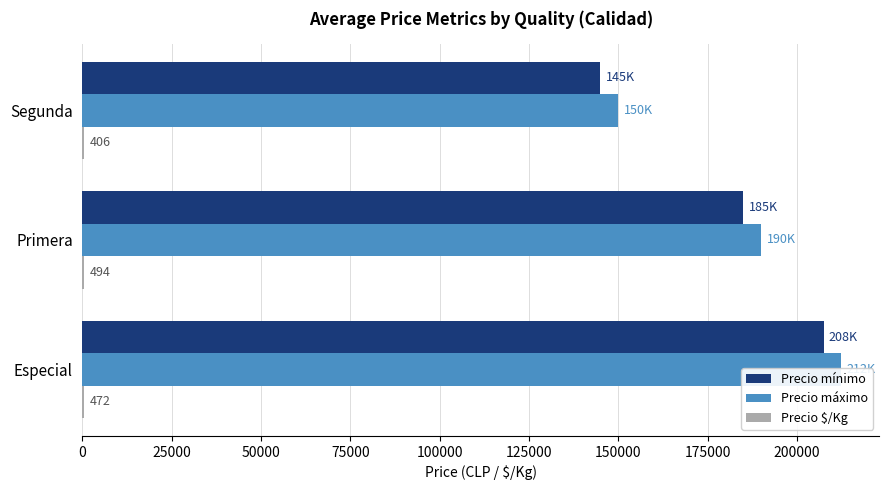

What is the value of the Precio máximo bar at the 3rd from the left?

150000